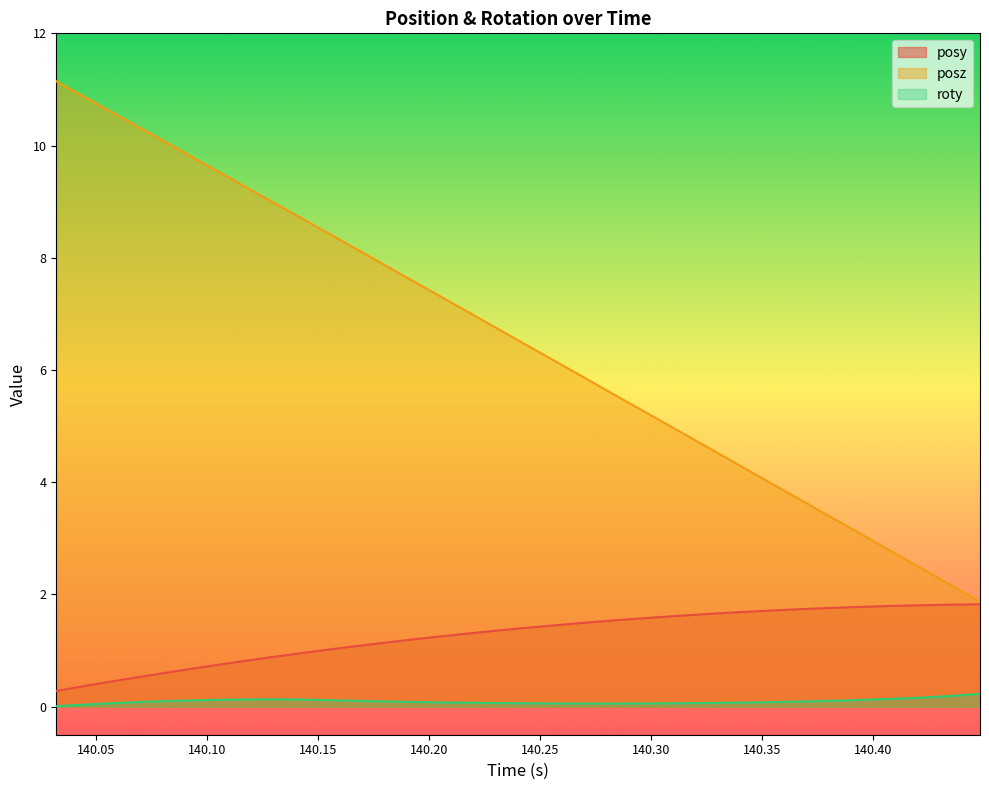

True or false: roty and posz cross at least once.

False